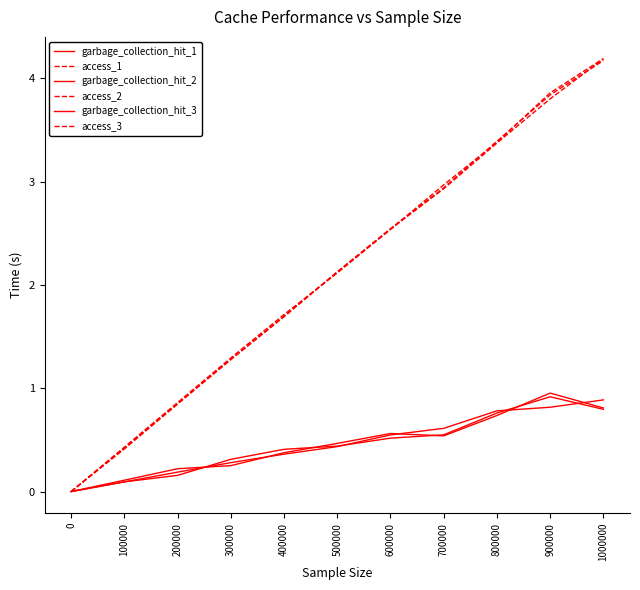

Reading right to left, extract all data points from this chart.

garbage_collection_hit_1: 1000000=0.8	900000=0.9	800000=0.8	700000=0.5	600000=0.5	500000=0.4	400000=0.4	300000=0.3	200000=0.2	100000=0.1	0=0.0
access_1: 1000000=4.2	900000=3.9	800000=3.4	700000=3.0	600000=2.5	500000=2.1	400000=1.7	300000=1.3	200000=0.9	100000=0.4	0=0.0
garbage_collection_hit_2: 1000000=0.9	900000=0.8	800000=0.8	700000=0.6	600000=0.5	500000=0.4	400000=0.4	300000=0.3	200000=0.2	100000=0.1	0=0.0
access_2: 1000000=4.2	900000=3.8	800000=3.4	700000=2.9	600000=2.5	500000=2.1	400000=1.7	300000=1.3	200000=0.8	100000=0.4	0=0.0
garbage_collection_hit_3: 1000000=0.8	900000=1.0	800000=0.7	700000=0.5	600000=0.6	500000=0.5	400000=0.4	300000=0.3	200000=0.2	100000=0.1	0=0.0
access_3: 1000000=4.2	900000=3.8	800000=3.4	700000=2.9	600000=2.5	500000=2.1	400000=1.7	300000=1.3	200000=0.9	100000=0.4	0=0.0